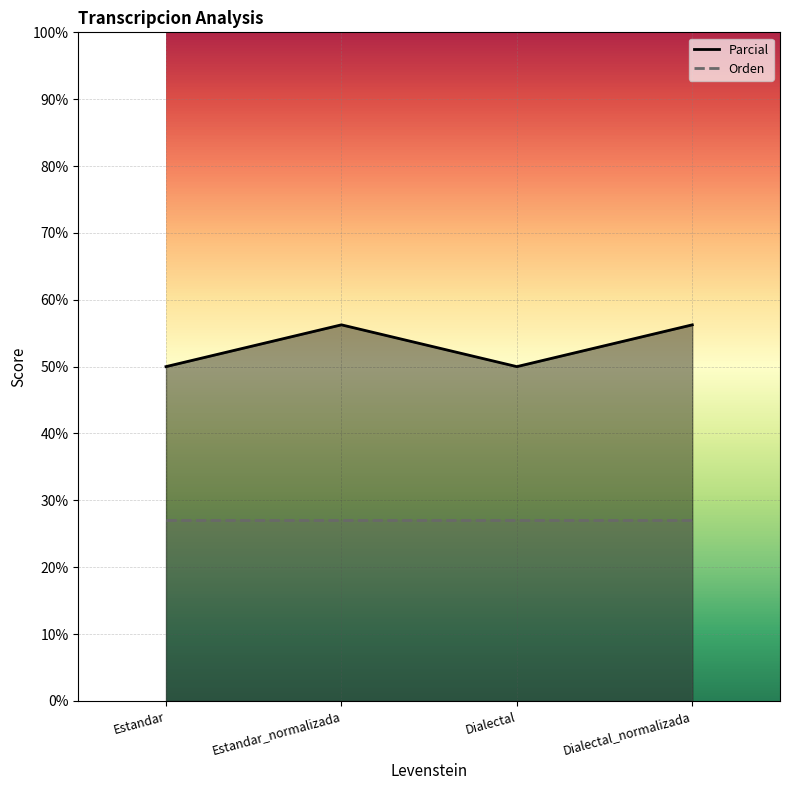

List the labels in order of value, smallest first.

Estandar, Dialectal, Estandar_normalizada, Dialectal_normalizada